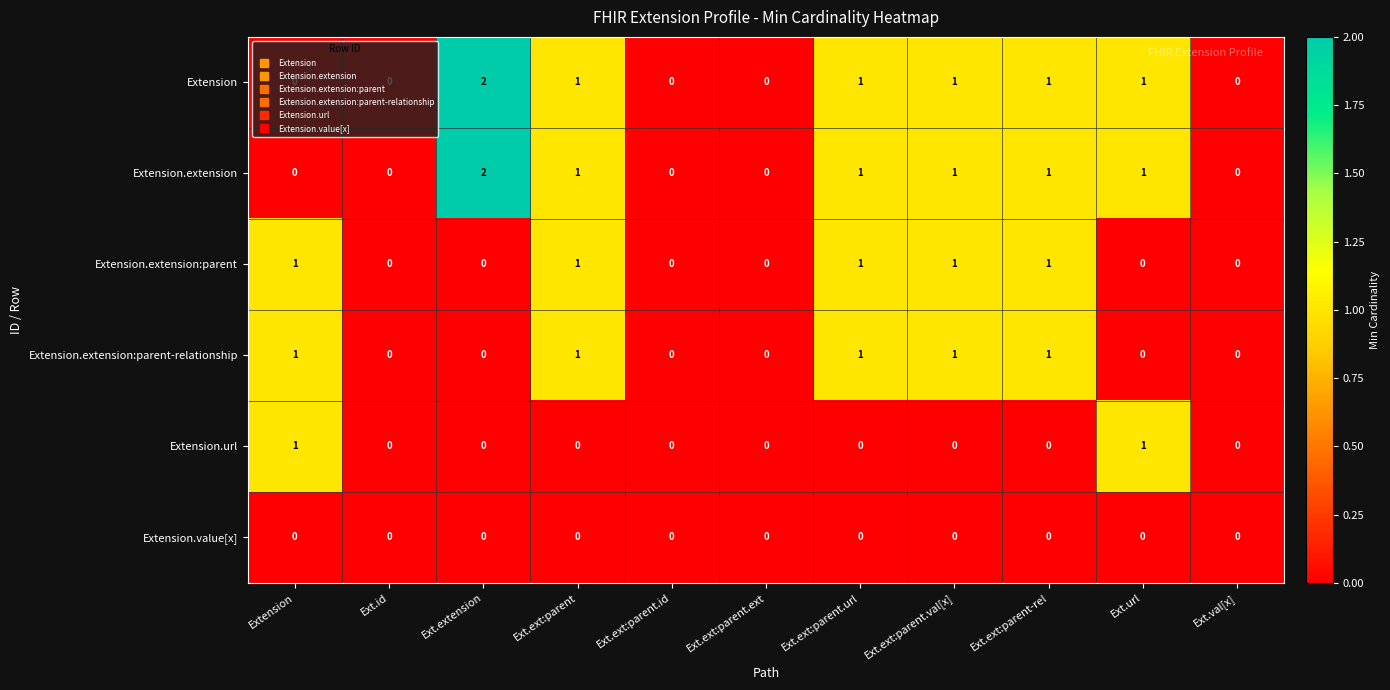

Is the value of Extension.extension at Ext.url greater than the value of Extension.url at Ext.id?

Yes